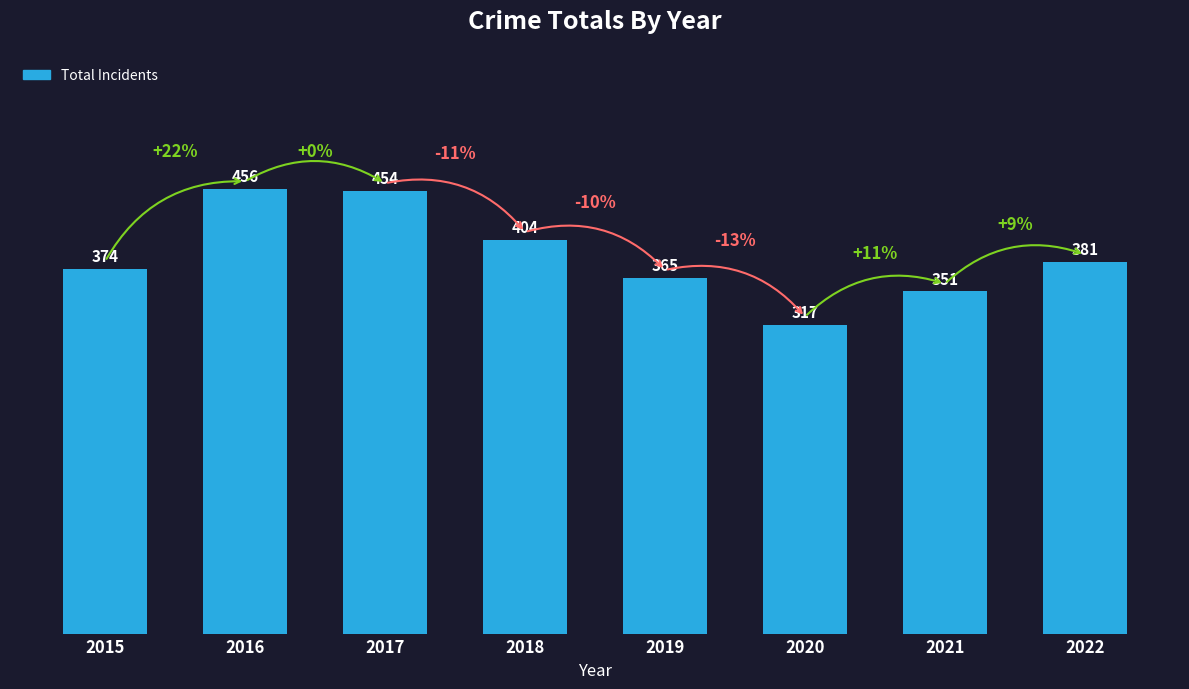

How many data points are less than 381?

4